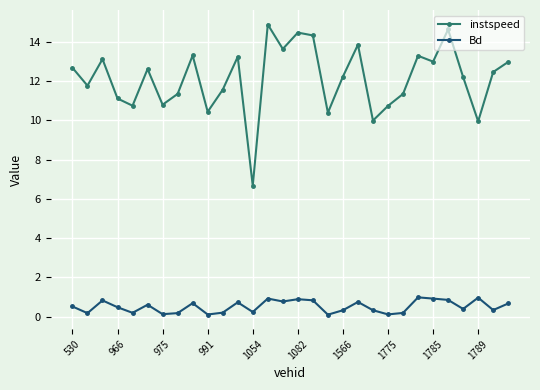

Which series has the largest range (max minus min)?

instspeed